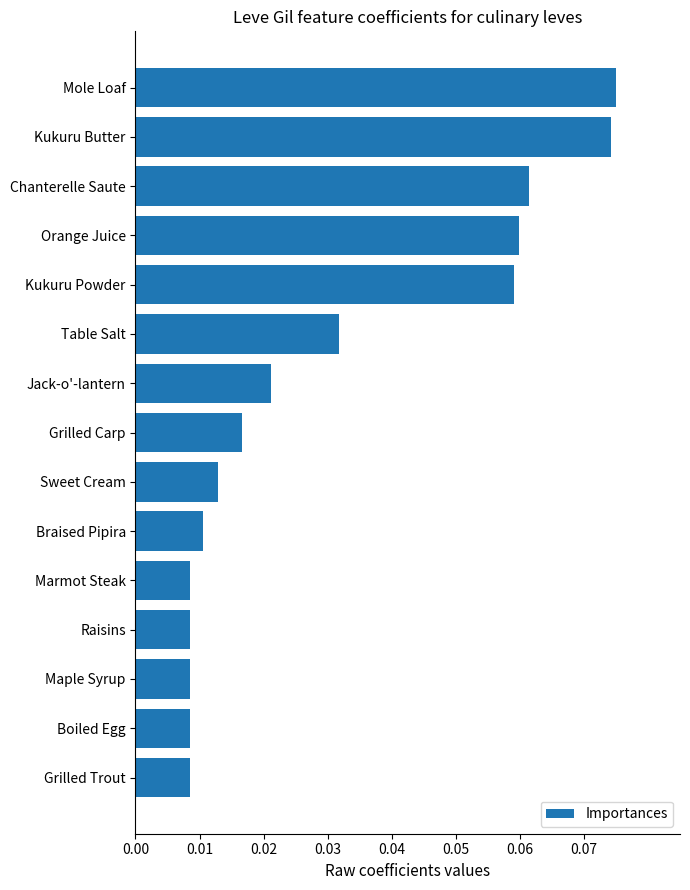

Count the values in the range 0 to 1.

15